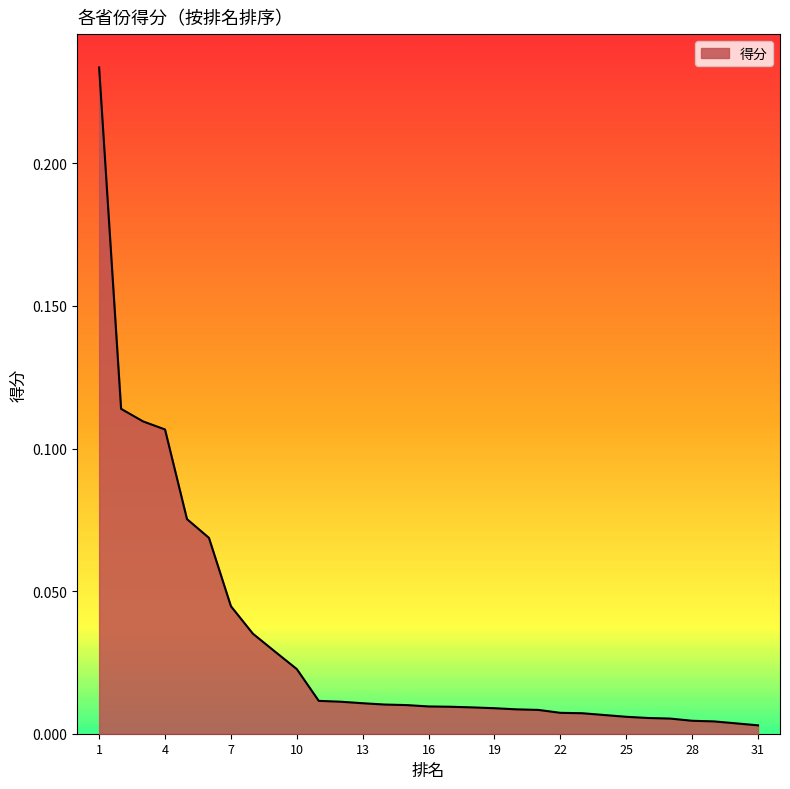

Does the chart display data point markers on the line(s)?

No